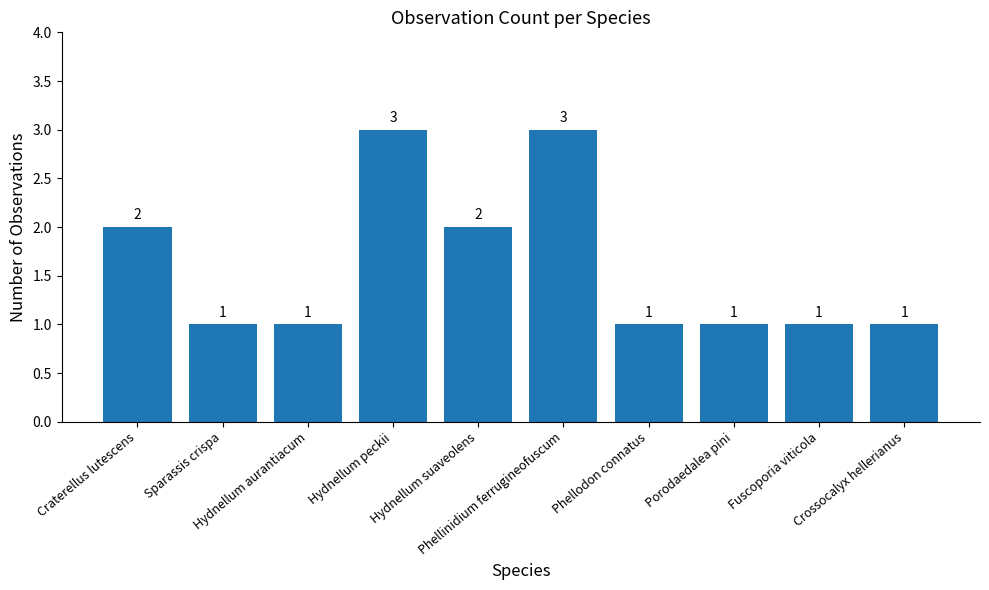

What is the label of the 7th bar from the right?

Hydnellum peckii